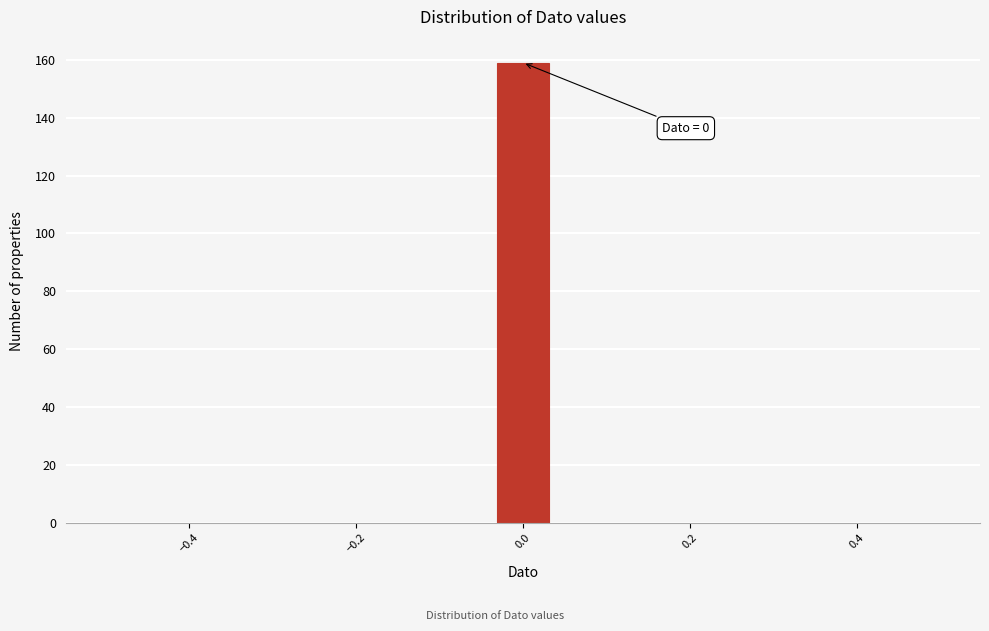

Around what value on the x-axis is the tallest bar? Give the approximate position of its centre, as read against the axis.

0.00